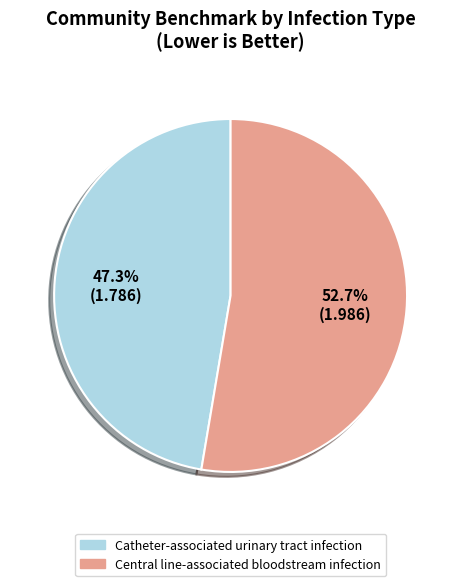

Combined, do Catheter-associated urinary tract infection and Central line-associated bloodstream infection account for over 50%?

Yes